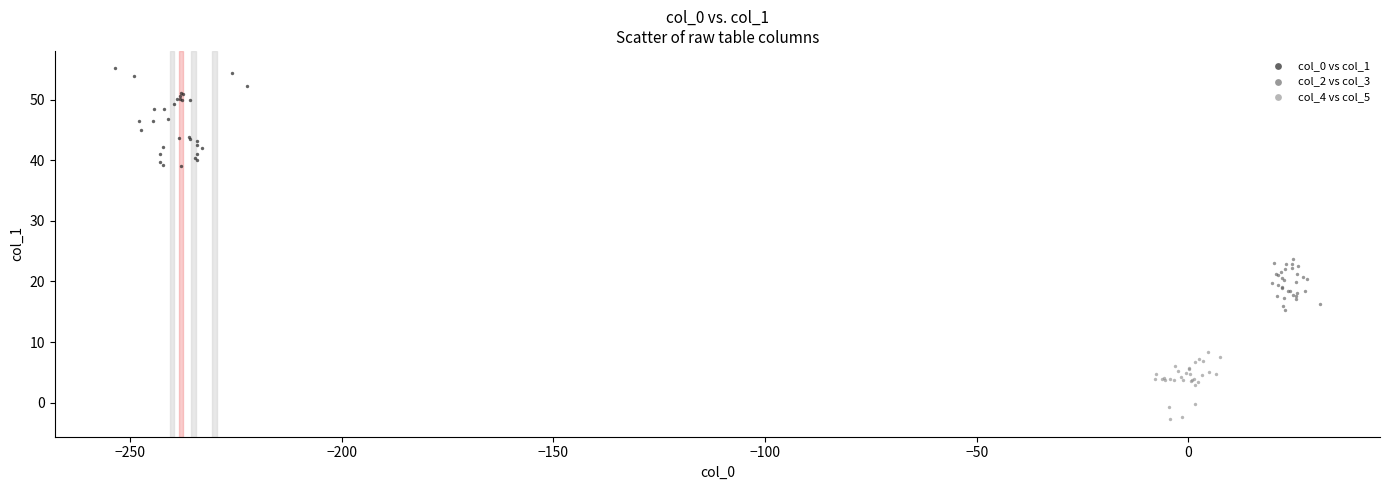

Which series has the largest Y range (max minus min)?

col_0 vs col_1